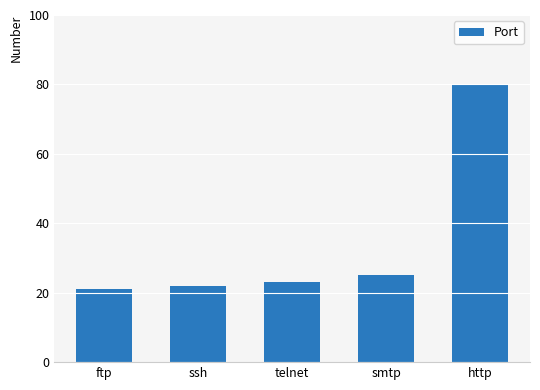

What is the label of the 5th bar from the left?

http